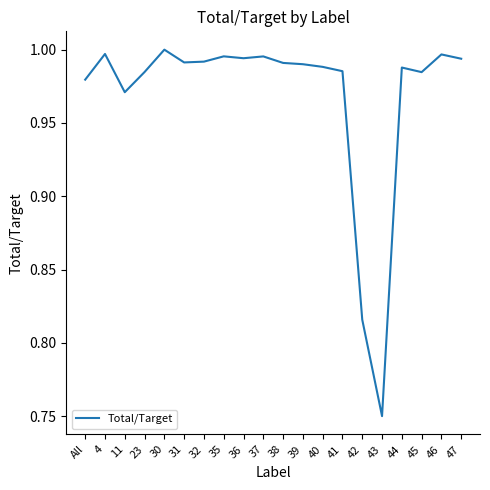

Between 38 and 4, which is larger?

4